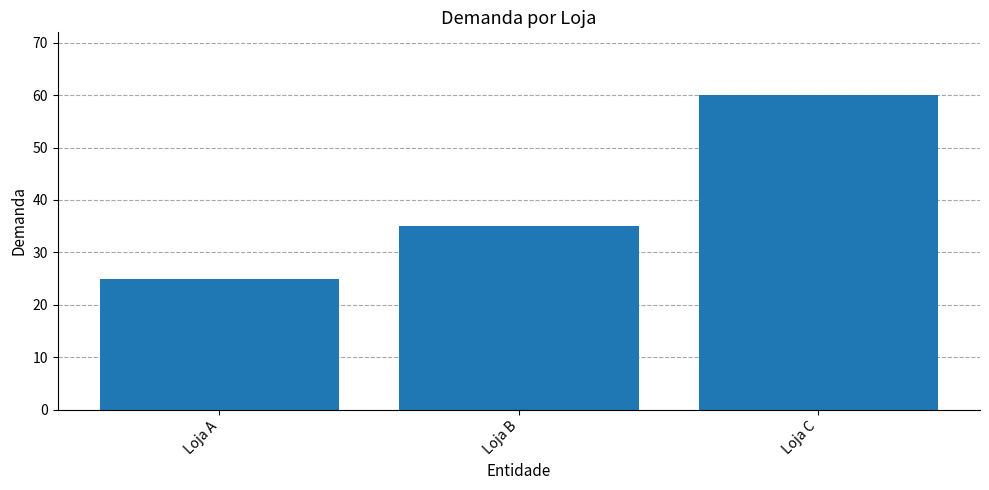

What is the value of the 3rd bar from the left?

60